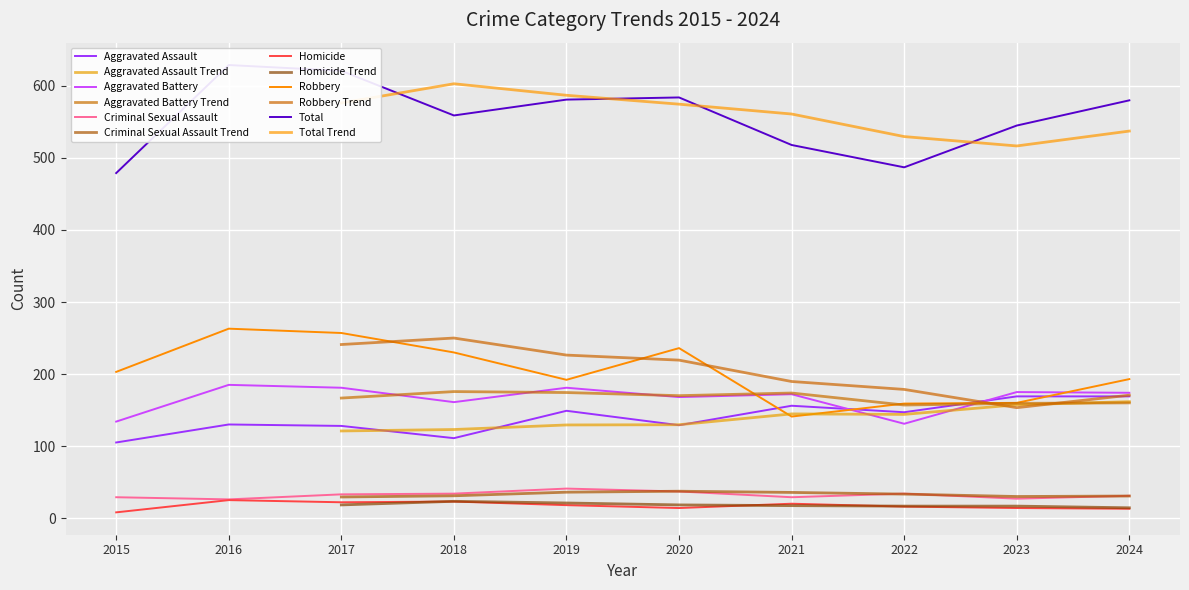

Rank the series at 2016 from lowest to highest value.

Homicide, Criminal Sexual Assault, Aggravated Assault, Aggravated Battery, Robbery, Total